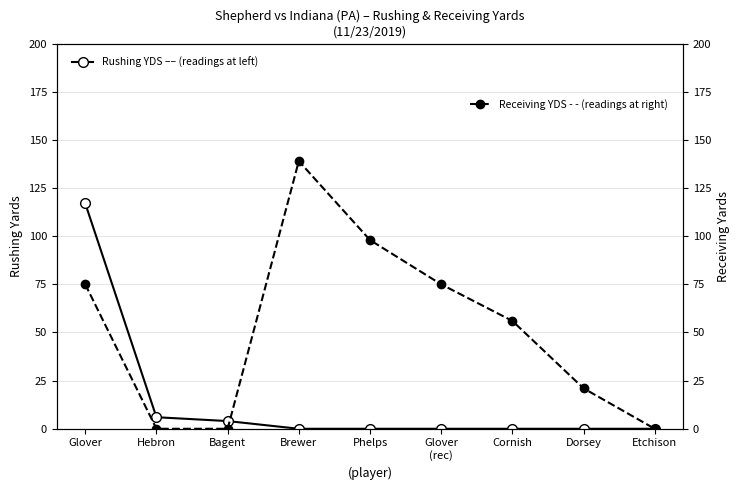

What is the sum of all Receiving YDS (right) values?

464